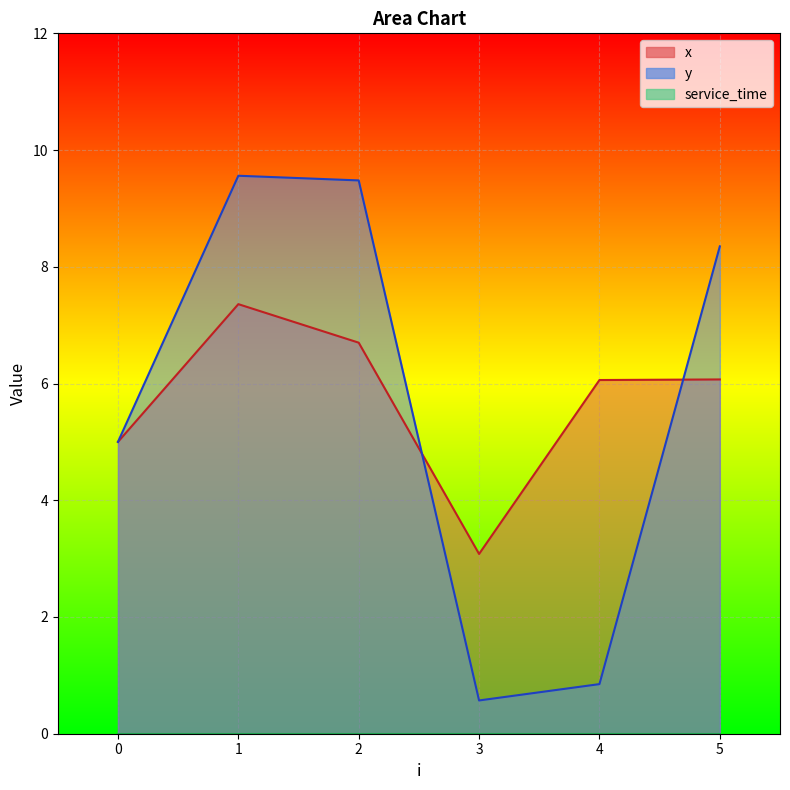

Does the chart display data point markers on the line(s)?

No